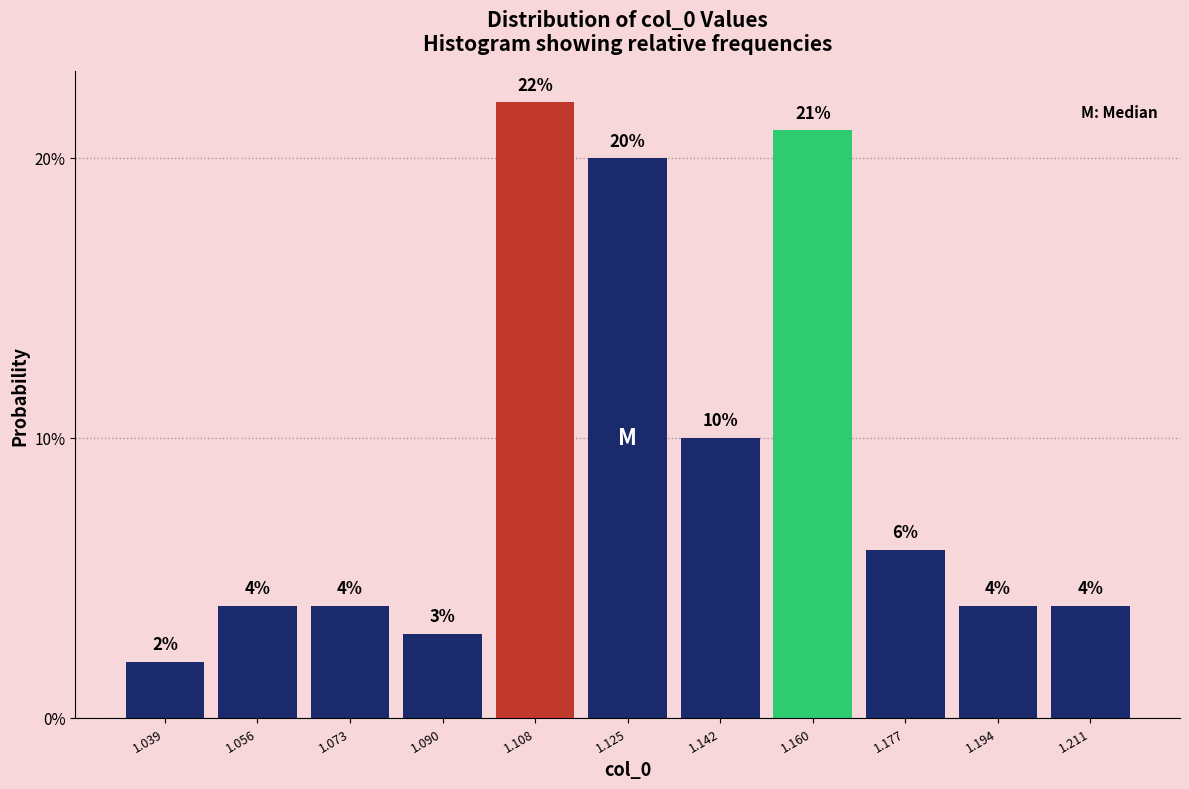

Which range on the x-axis has the tallest bar?

1.100 to 1.116